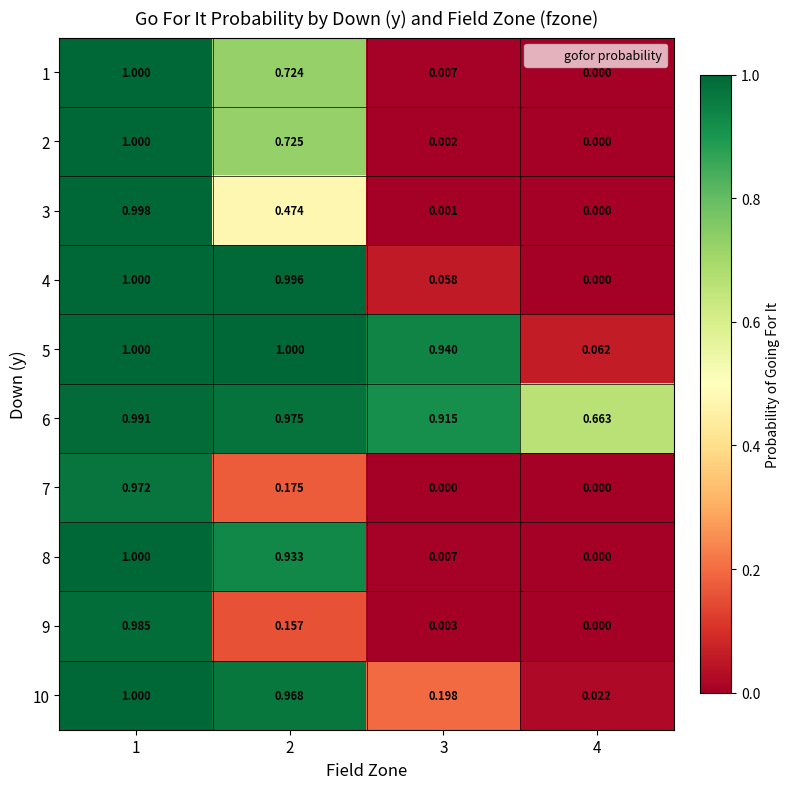

Is the value of 1 at 3 greater than the value of 10 at 1?

No